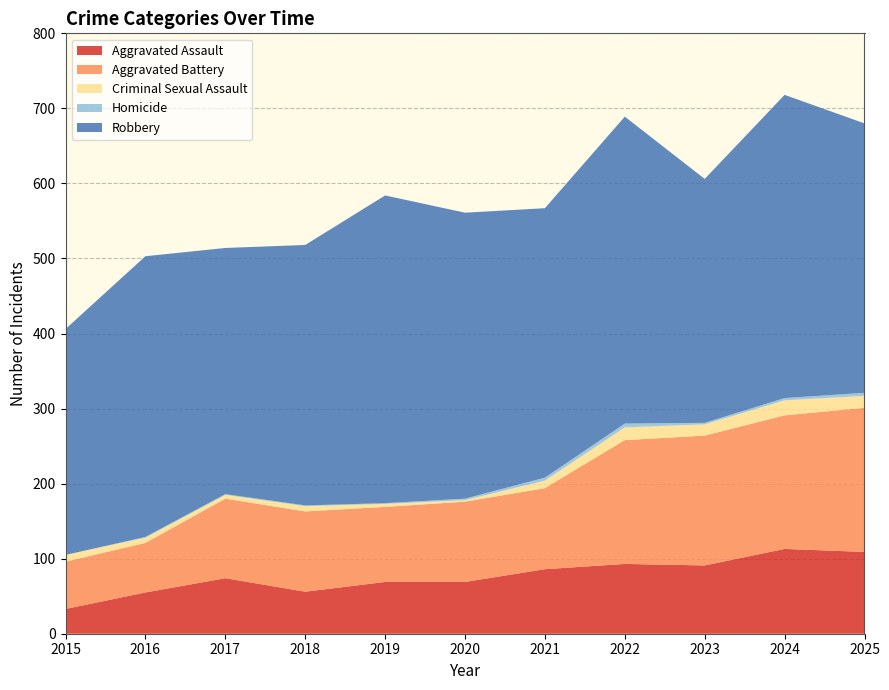

Reading left to right, extract all data points from this chart.

Aggravated Assault: 33	55	74	56	69	69	86	93	91	113	109
Aggravated Battery: 63	66	106	107	100	107	108	165	173	178	192
Criminal Sexual Assault: 9	7	5	7	4	2	10	17	15	20	16
Homicide: 0	1	1	1	1	2	4	5	2	3	4
Robbery: 301	374	328	347	410	381	359	409	325	404	359